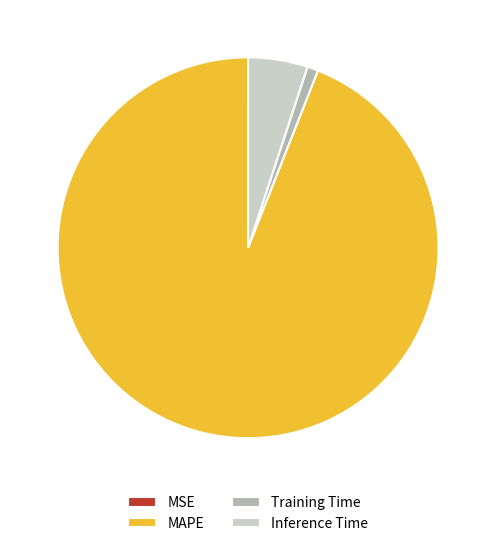

True or false: Training Time accounts for 11% of the total.

False